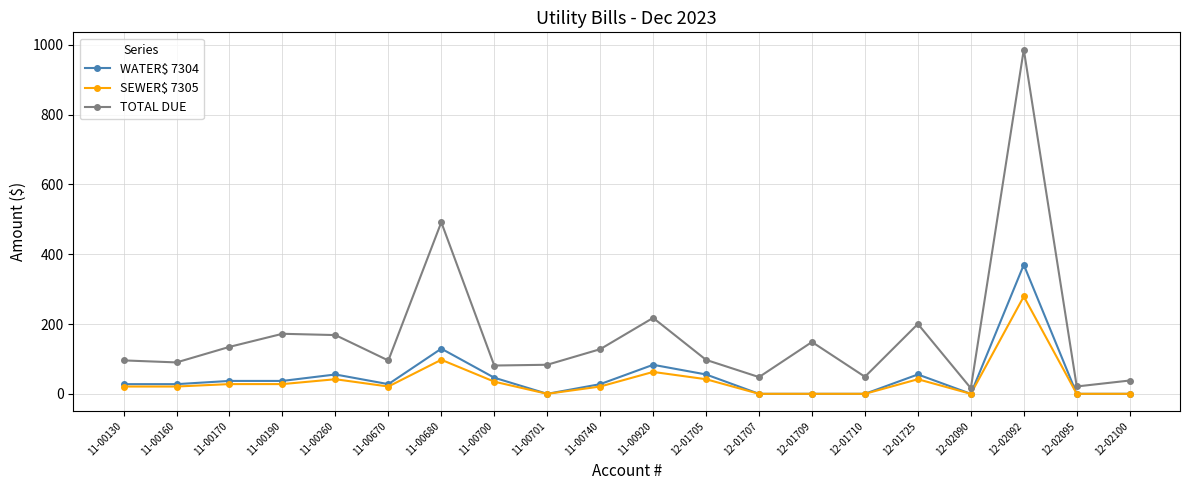

True or false: SEWER$ 7305 has more than 1 interior local peaks.

True